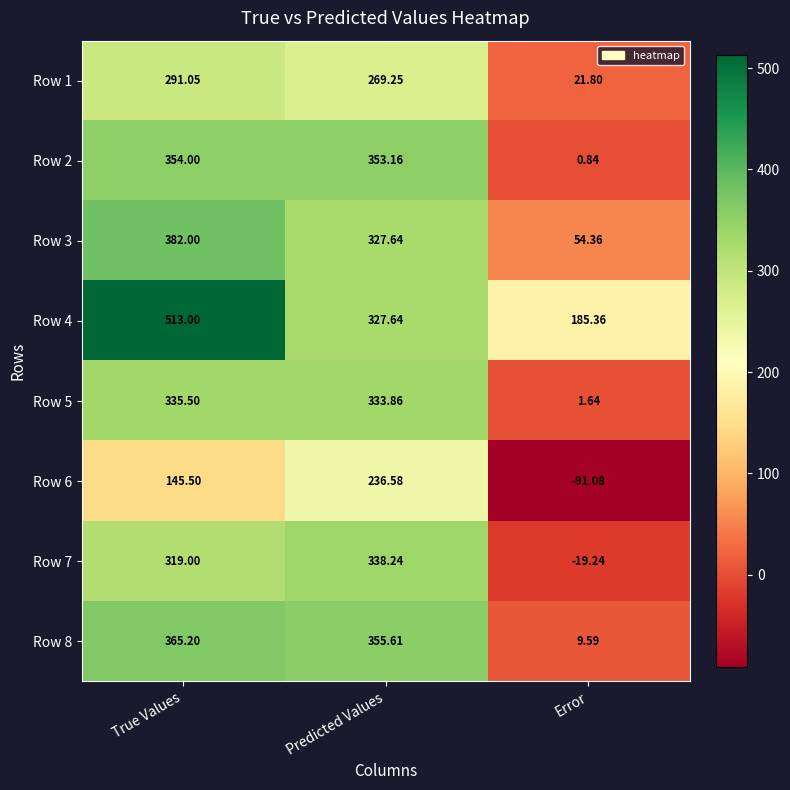

Where does the Row 1 series first go above 269?

True Values